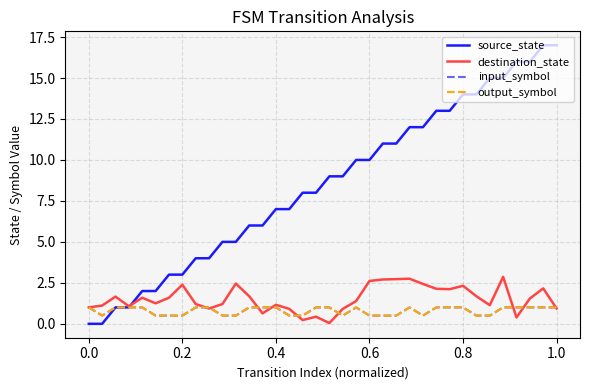

Which series has the largest total across all categories?

source_state